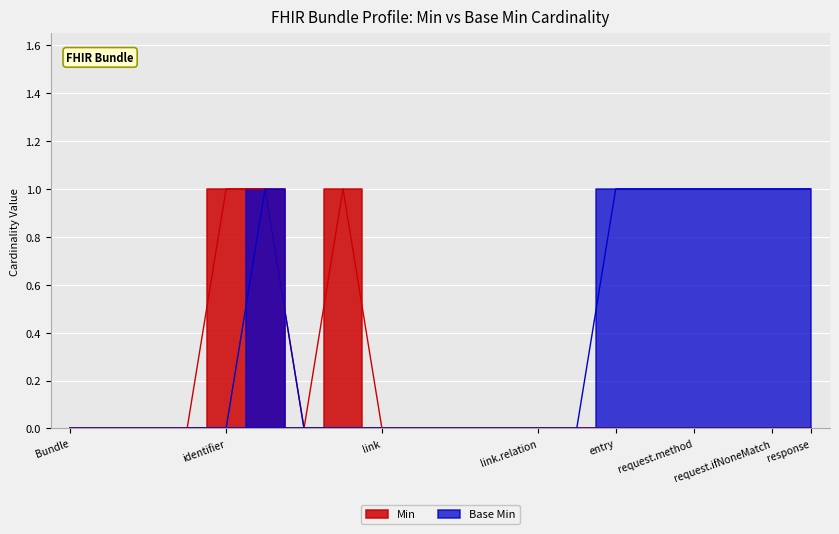

List the series in order of their peak value, lowest first.

Min, Base Min